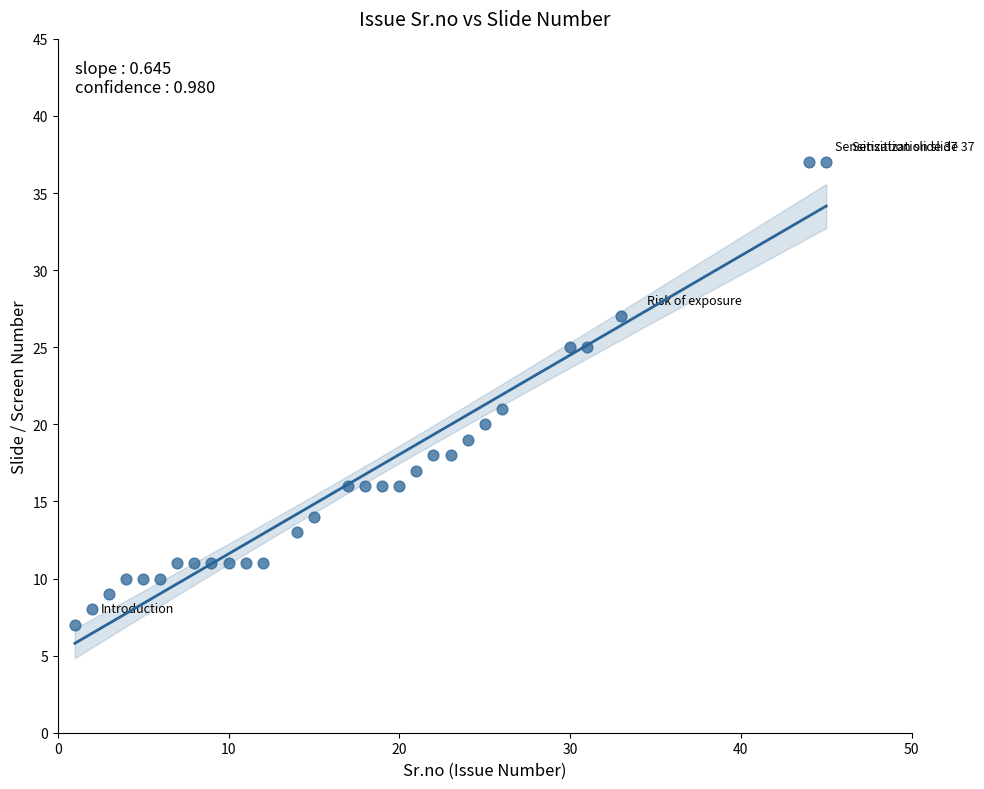

What Y value in the scatter plot is closest to 22?

21